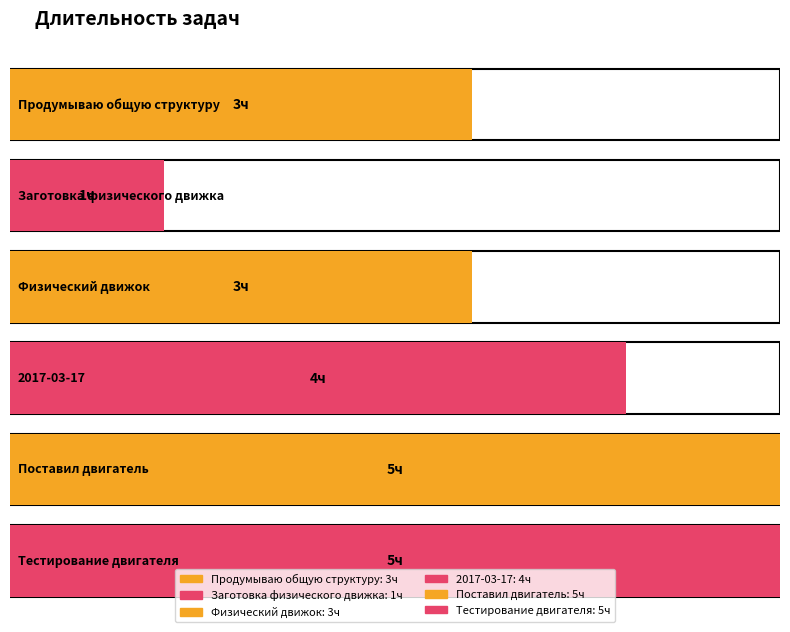

Are the bars grouped side by side (vs. stacked)?

No